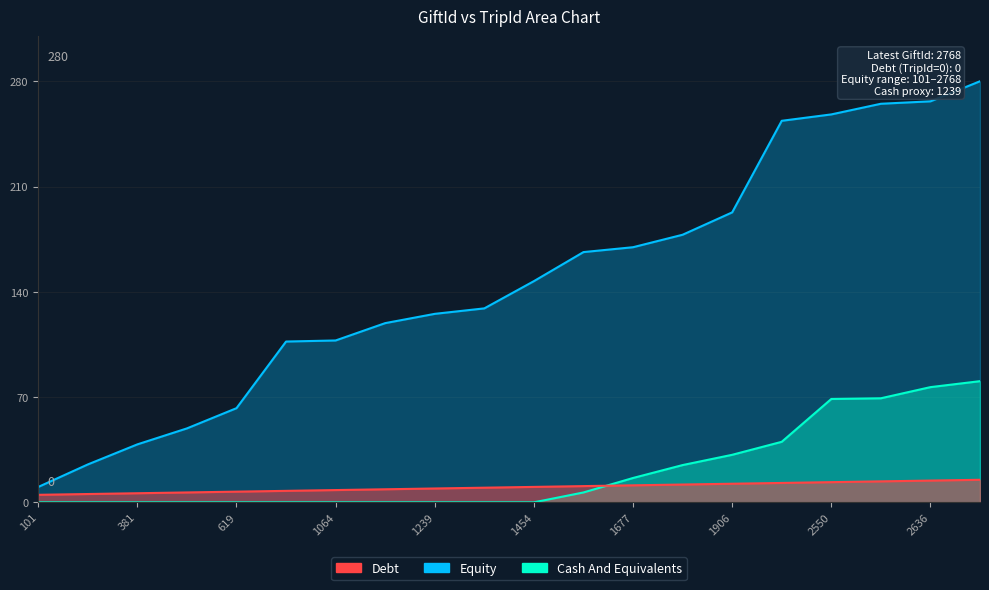

At how many categories does at least one series exceed 147?

10